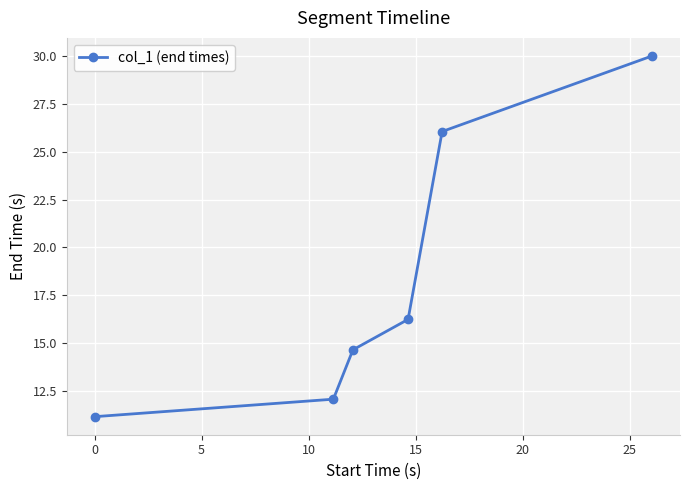

What is the sum of all values?

110.2